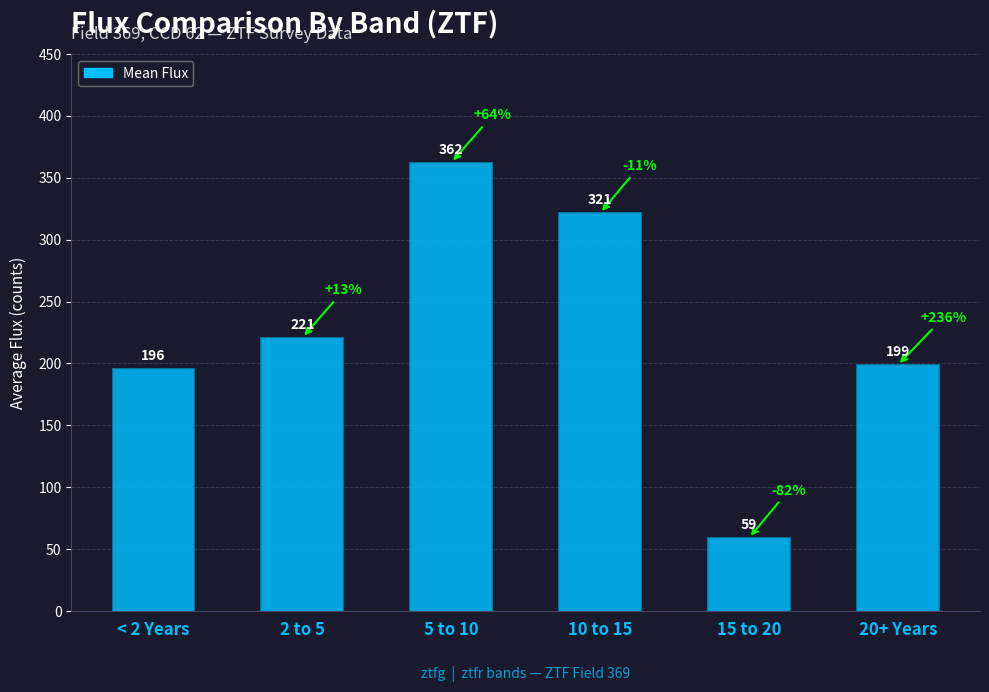

Which category has the lowest value across all series?

15 to 20